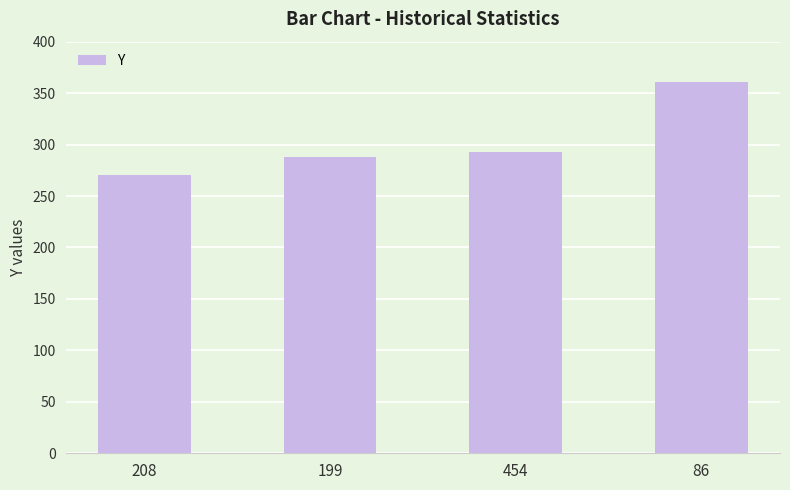

What is the average value?

303